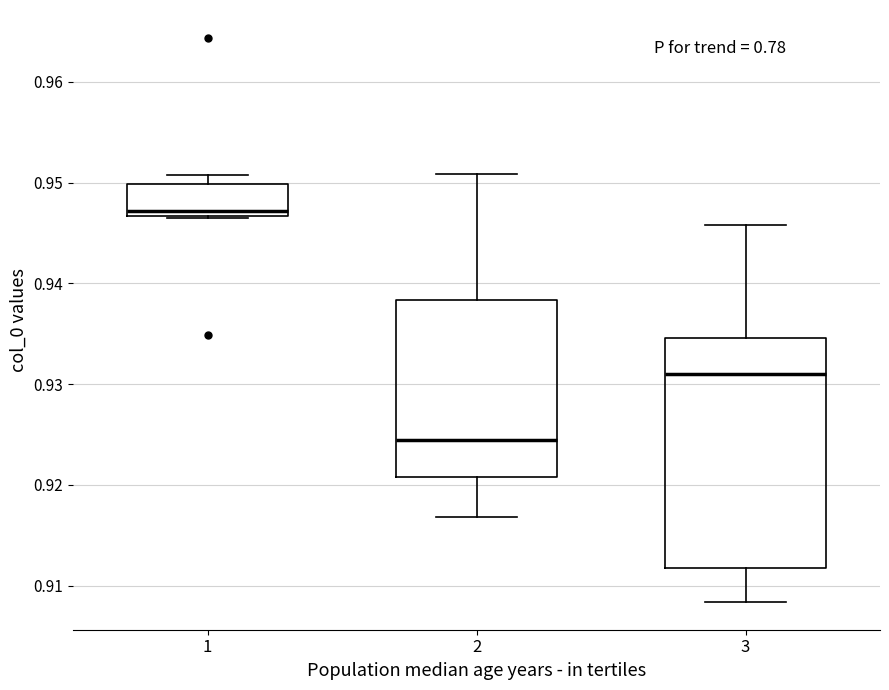

Reading left to right, read every box against the y-axis: the position of its median line, the range the box covers, and the ends of its whiskers. The values are not printed on the chart, so give them approximately, as read against the axis.

1: median 0.947 (just above the box's lower edge), box 0.947 to 0.950, whiskers 0.947 to 0.951
2: median 0.925, box 0.921 to 0.938, whiskers 0.917 to 0.951
3: median 0.931, box 0.912 to 0.935, whiskers 0.908 to 0.946